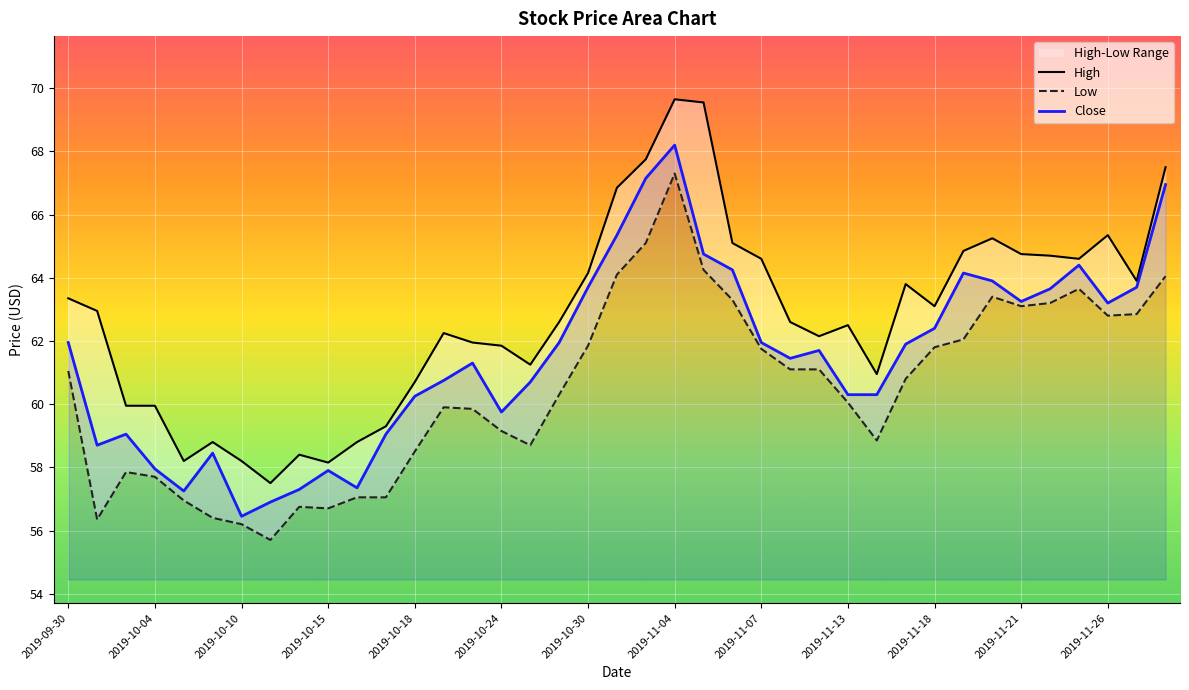

True or false: Low and High intersect in this chart.

False